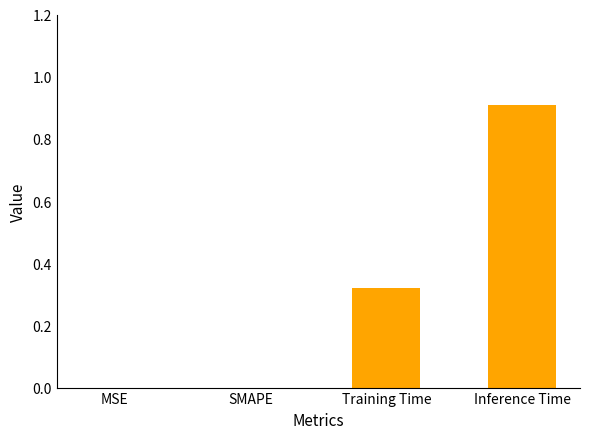

The chart shows a value of 0.0 at SMAPE. True or false?

True